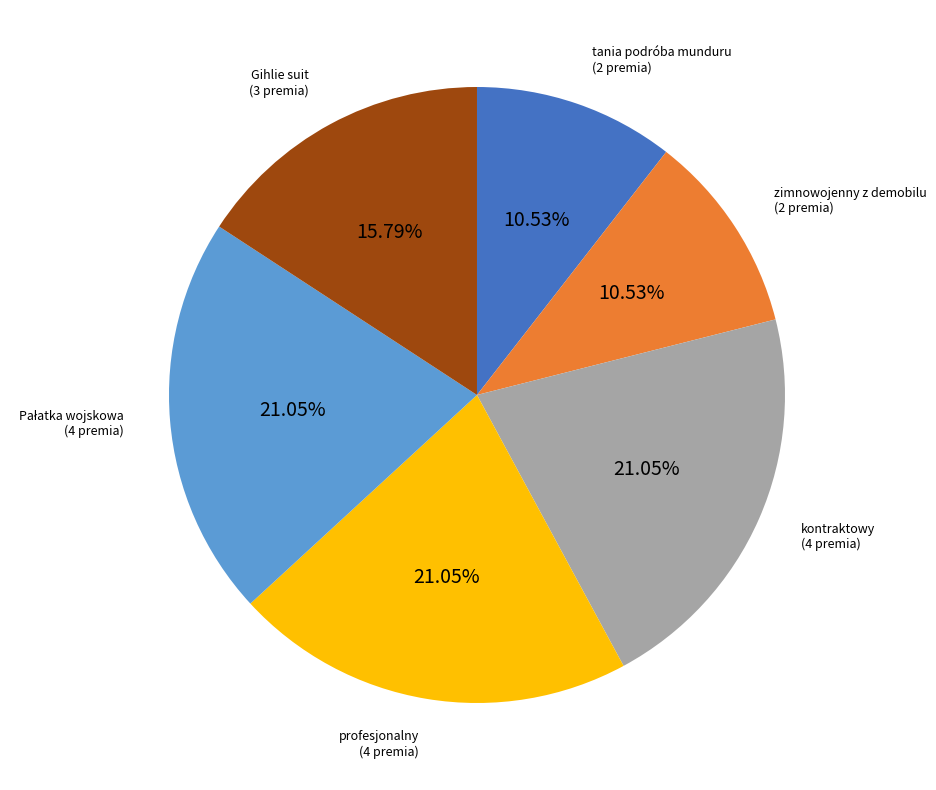

Is there a majority slice in this chart?

No